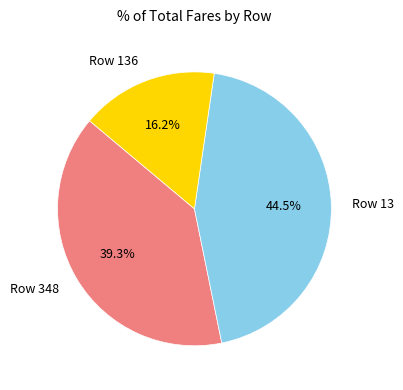

Rank the categories by value from highest to lowest.

Row 13, Row 348, Row 136